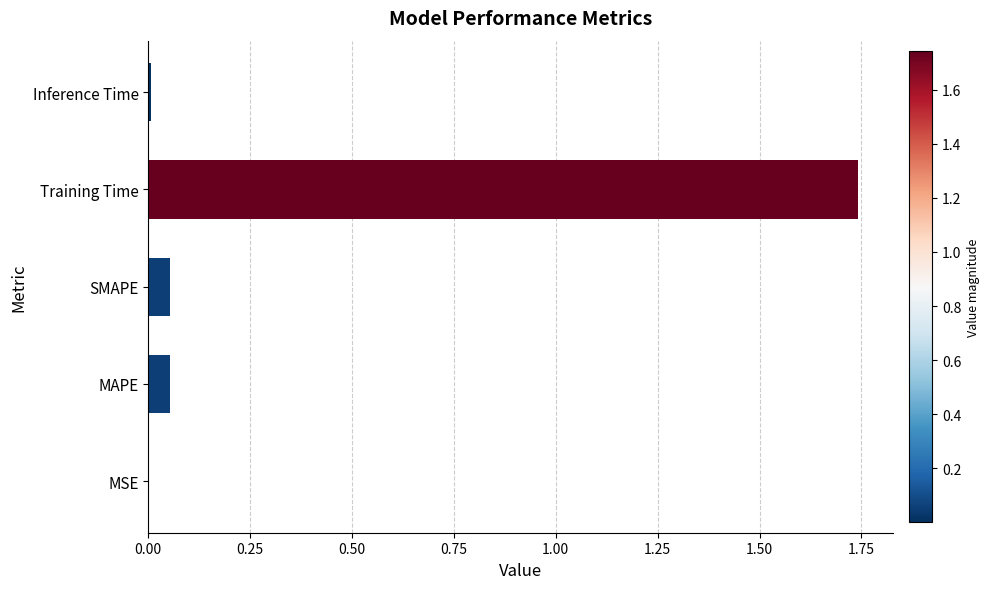

What is the change in value from MAPE to Training Time?

+1.7